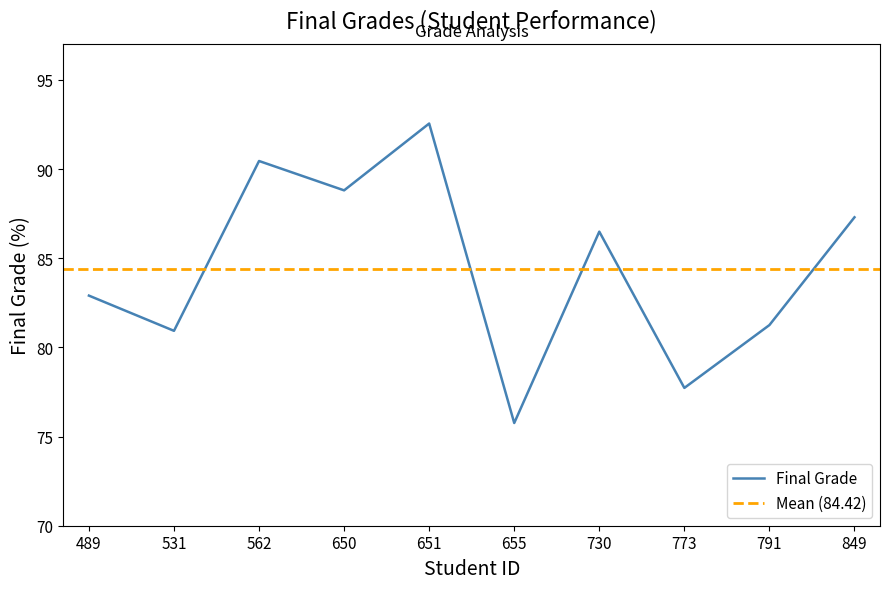

What is the difference between the maximum and minimum values?

16.8